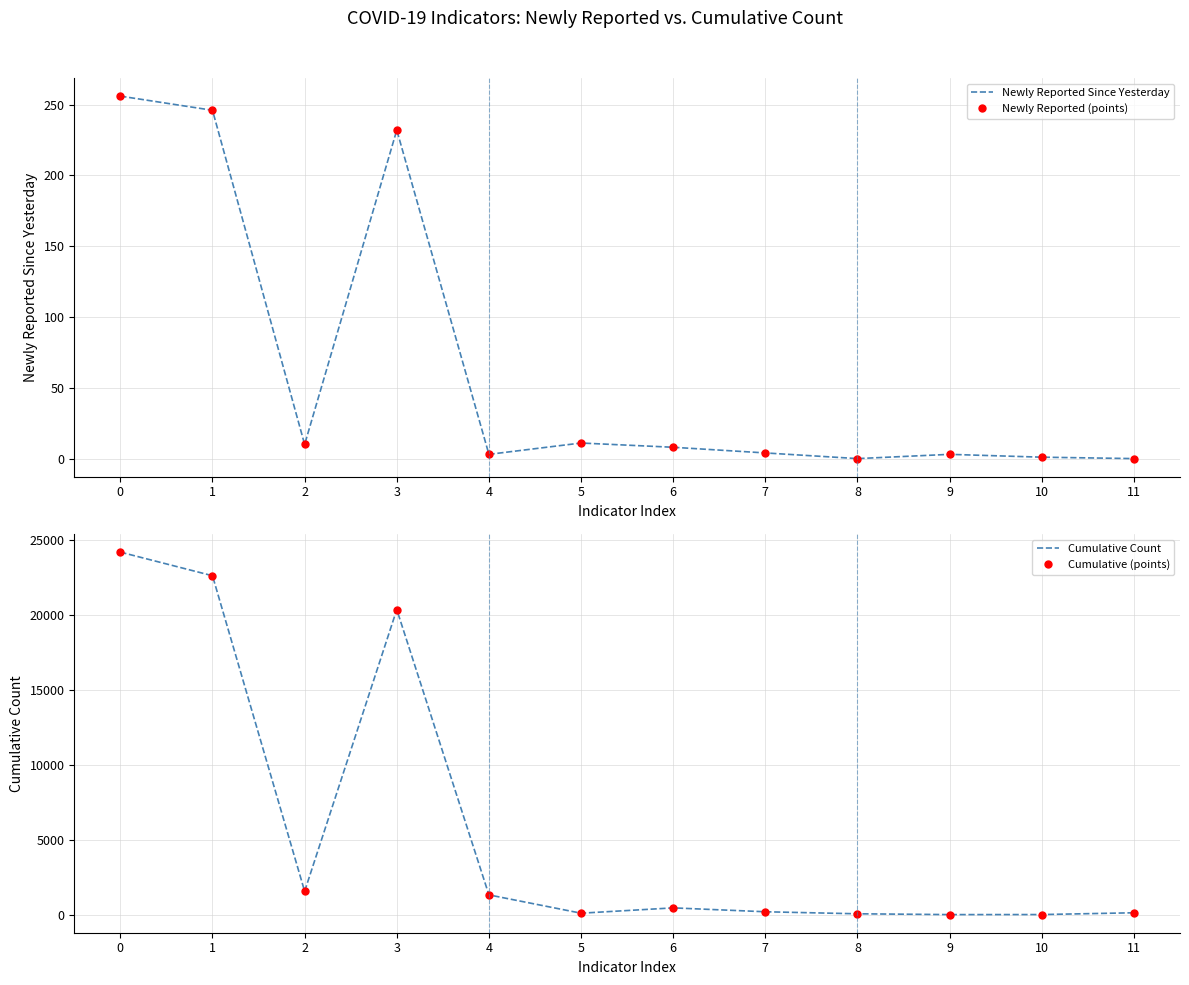

True or false: Newly Reported (points) and Cumulative (points) cross at least once.

False